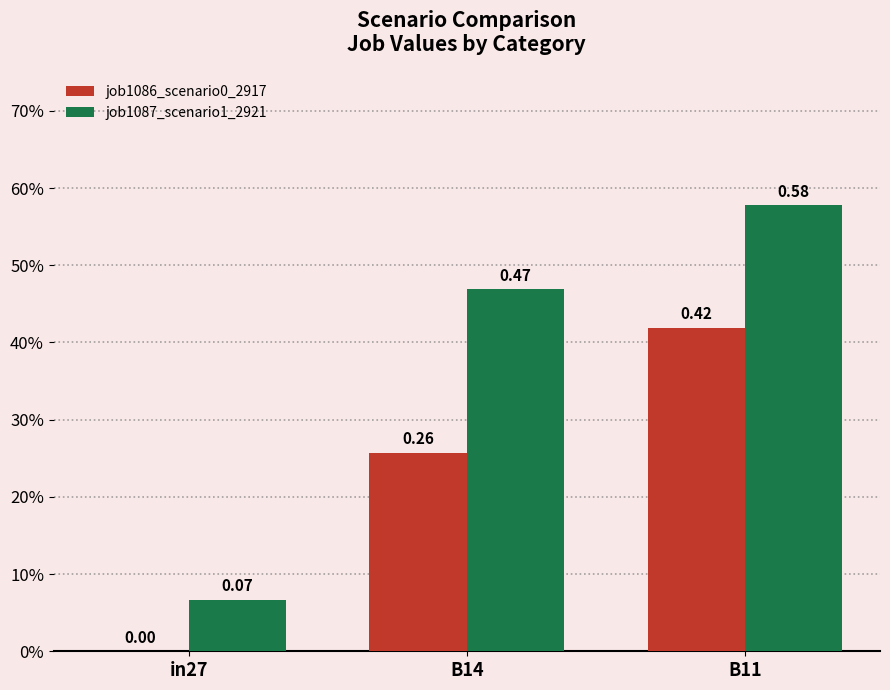

What are all the series names shown in the legend?

job1086_scenario0_2917, job1087_scenario1_2921